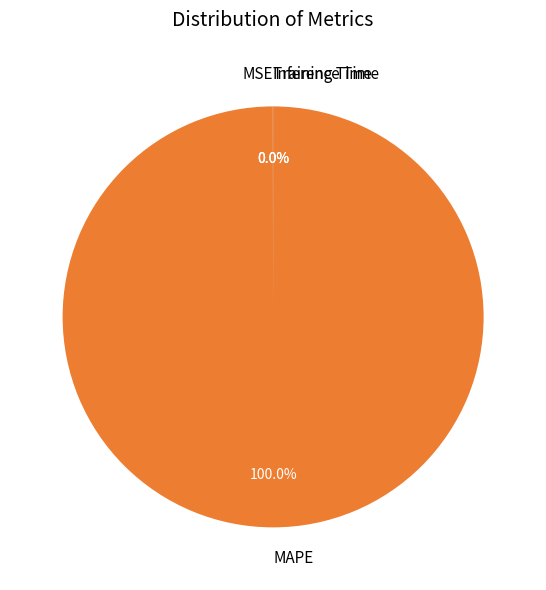

What is the largest slice in the pie chart?

MAPE